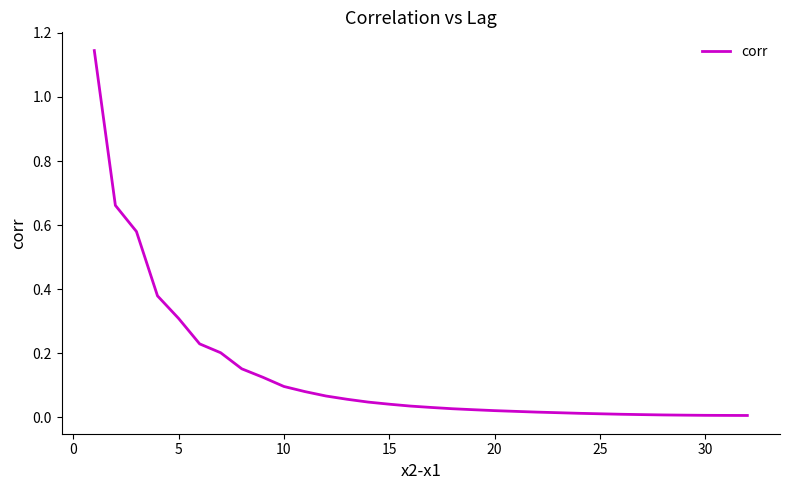

Is this an area chart (filled region under the line)?

No